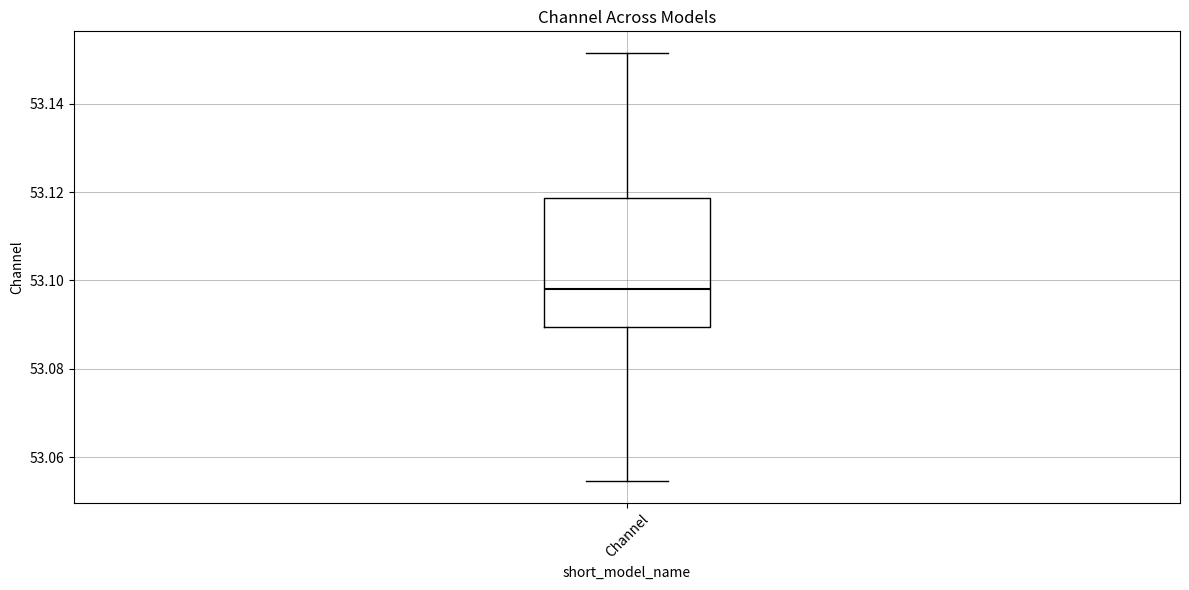

Transcribe this box plot: give where the median line is, the range the box spans, and where the two whiskers end, as read against the y-axis. The values are not printed on the chart, so give them approximately, as read against the axis.

median 53.098, box 53.090 to 53.118, whiskers 53.054 to 53.152